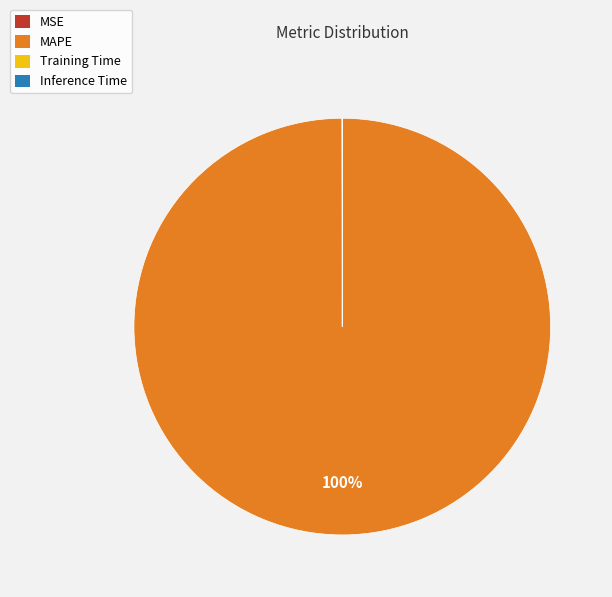

Is it true that MAPE is 100% of the pie?

True